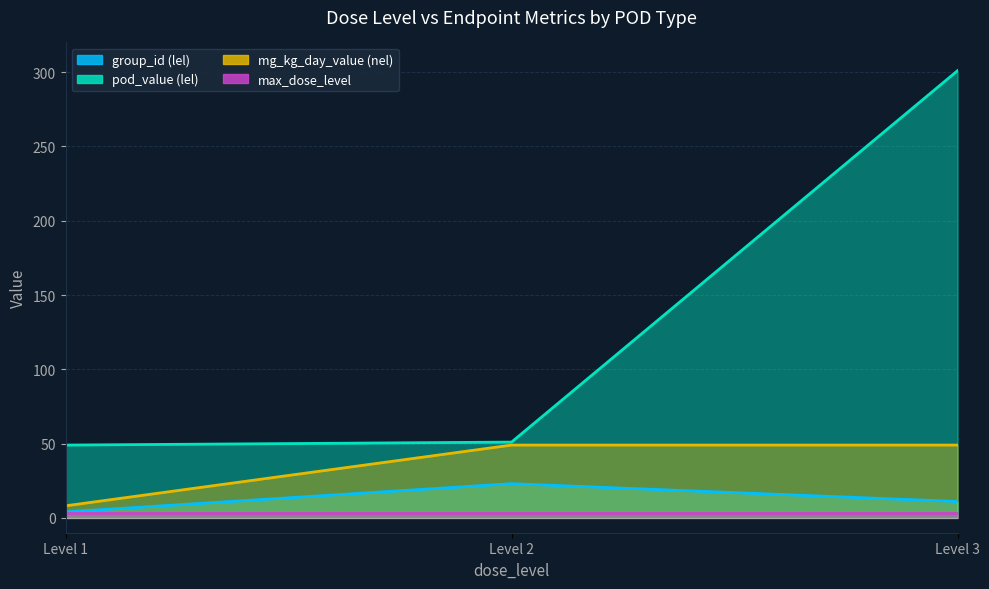

Between Level 2 and Level 3, which is larger?

Level 2